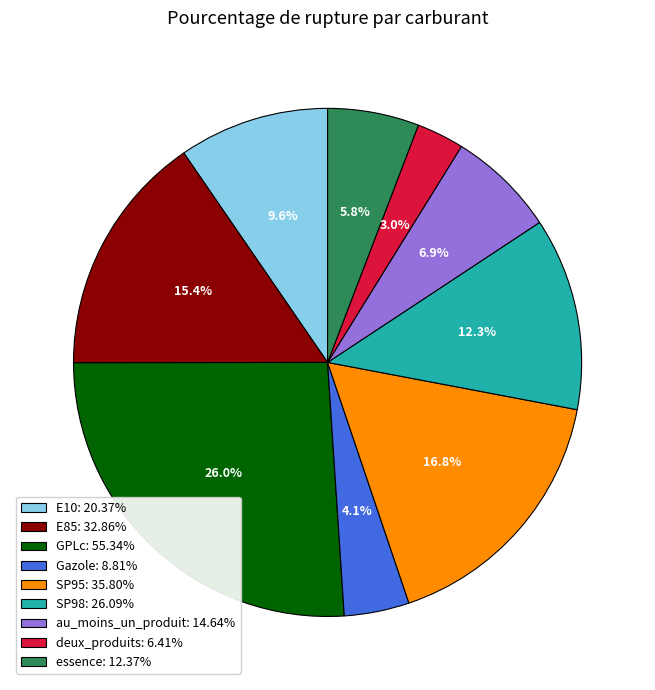

The E10 slice represents 10% of the pie. True or false?

True